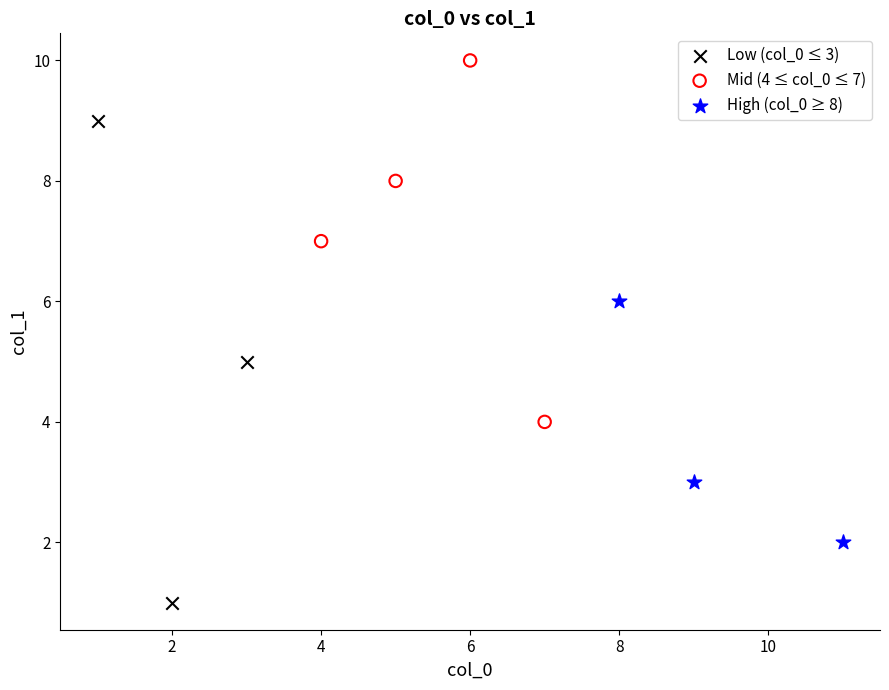

Which series has the widest spread of Y values?

Low (col_0 ≤ 3)